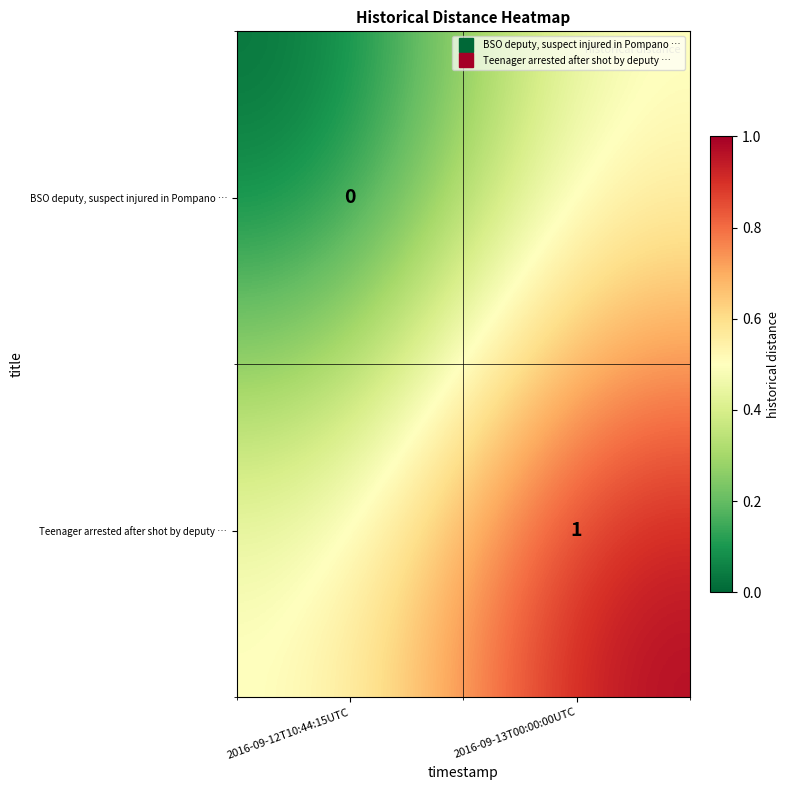

List the series in order of their overall mean, lowest first.

BSO deputy, suspect injured in Pompano …, Teenager arrested after shot by deputy …